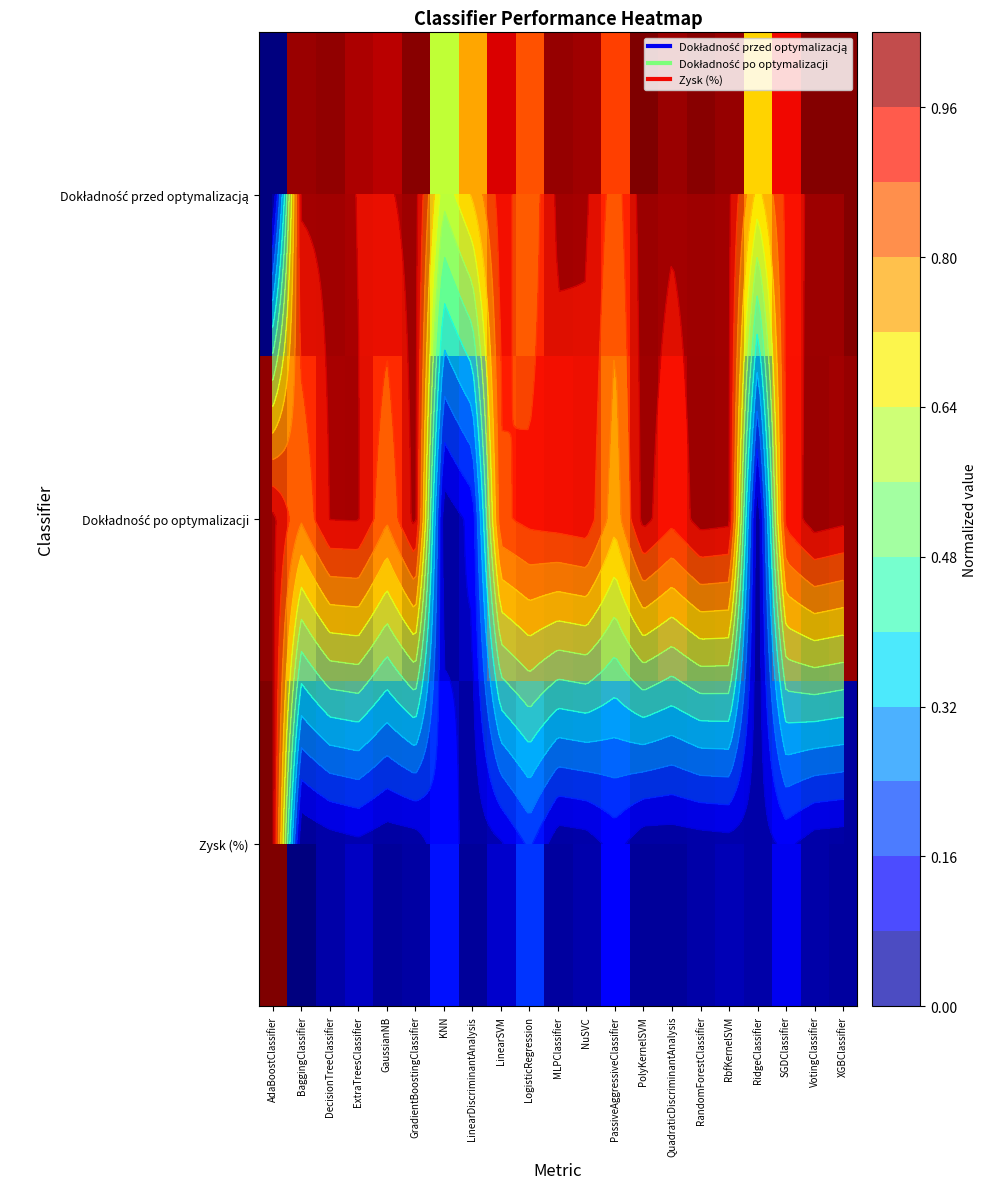

What is the approximate value of Dokładność po optymalizacji at SGDClassifier?

0.9